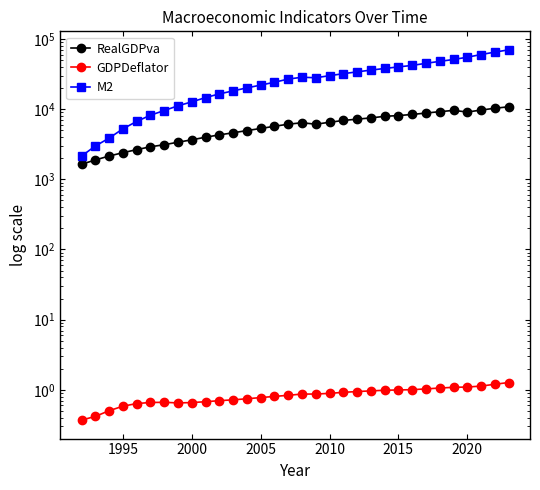

The value of RealGDPva at 15 is 10292.3. True or false?

False